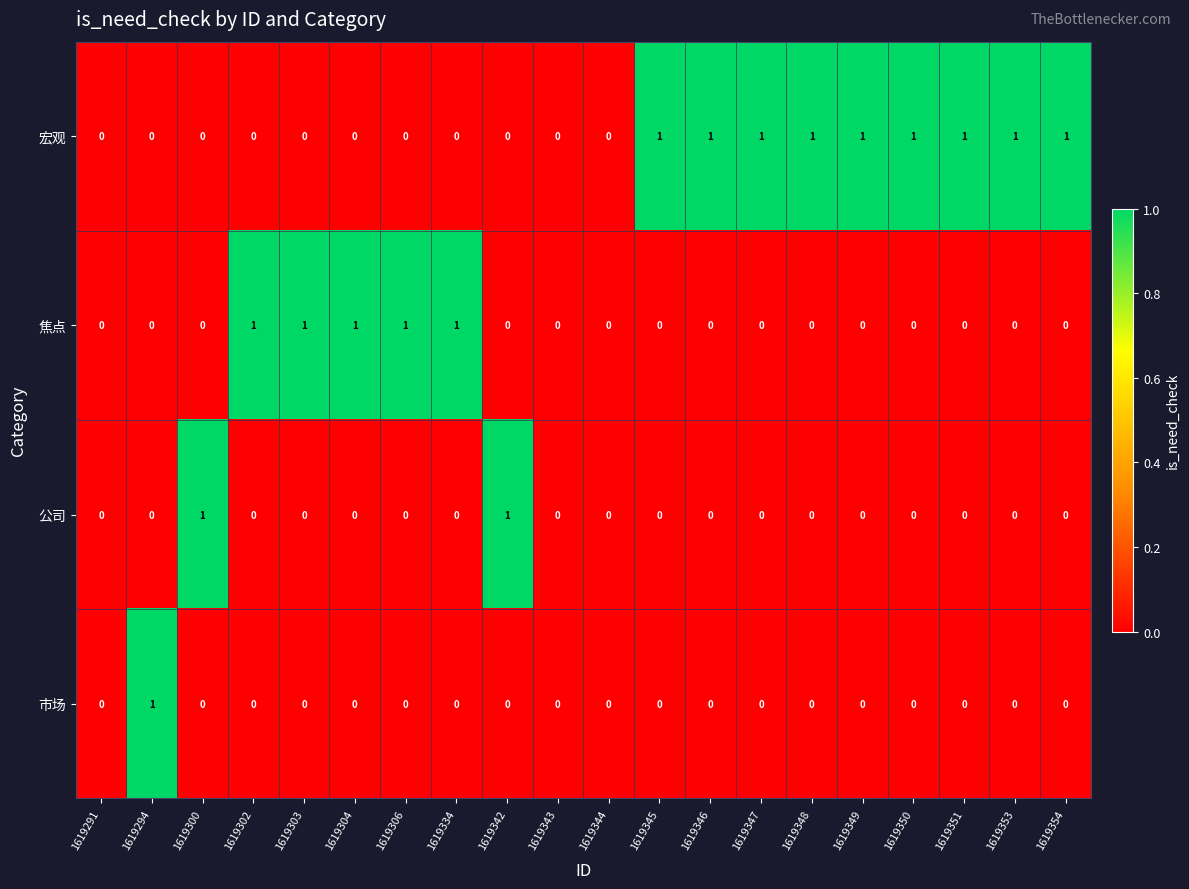

Which series has the largest total across all categories?

宏观